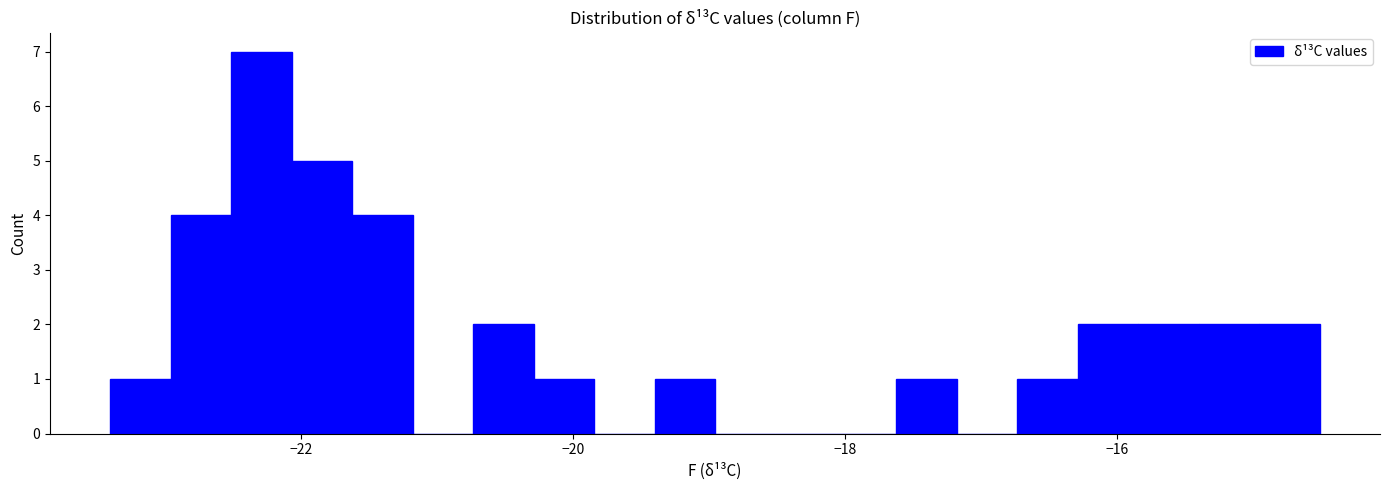

Read against the x-axis, roughly where is the centre of the tallest bar?

-22.2